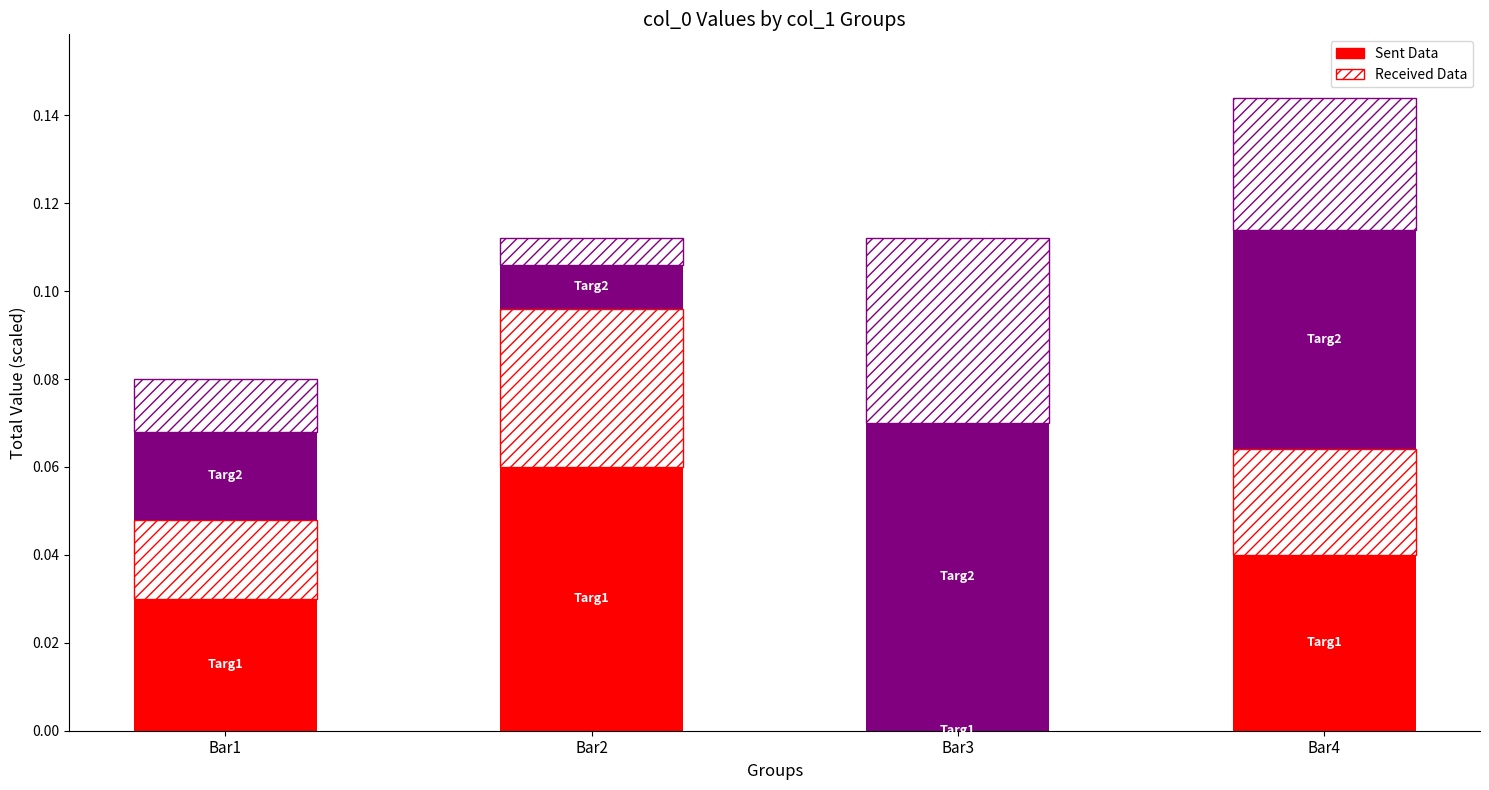

How many bars are there in total?

4